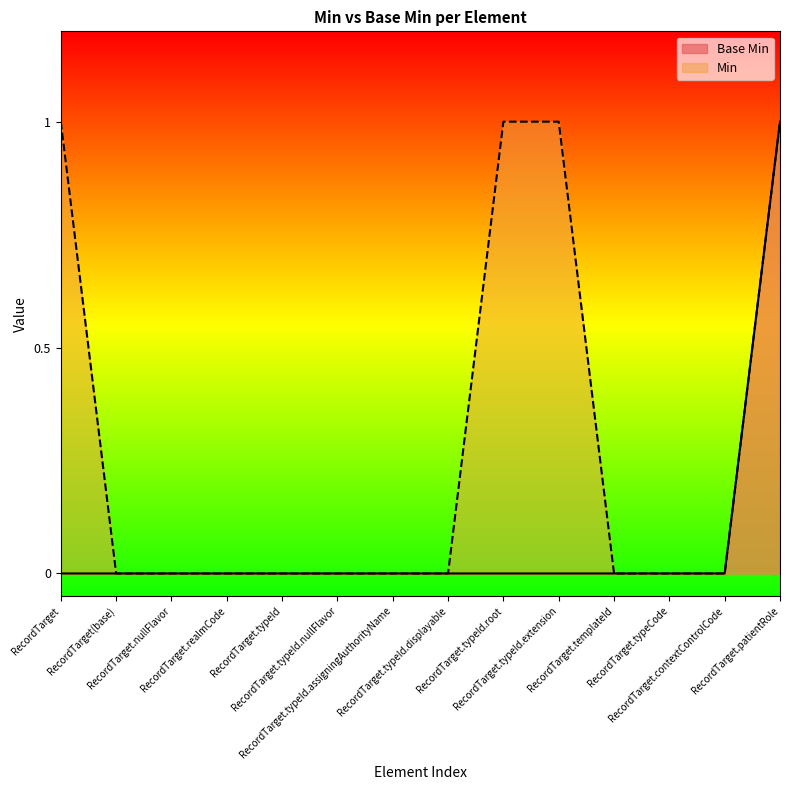

Reading left to right, what are all the values shown in this chart?

0	0	0	0	0	0	0	0	0	0	0	0	0	1